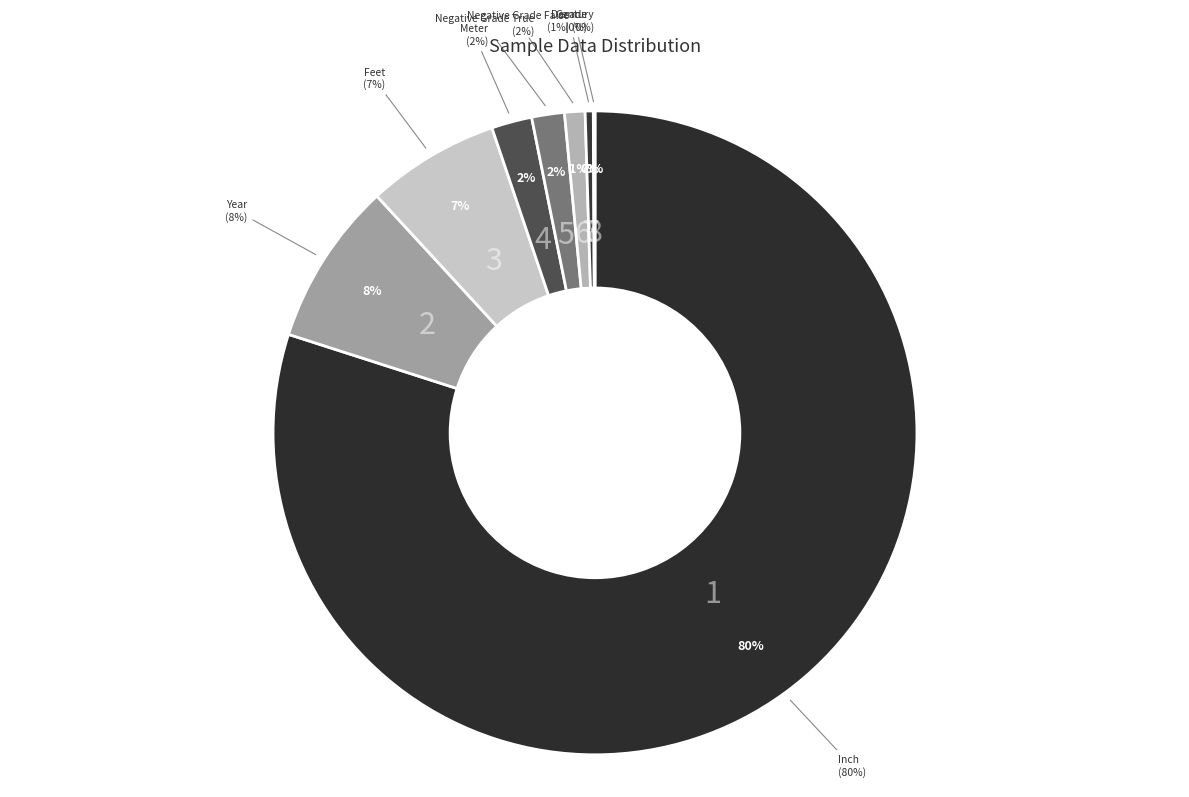

What is the majority slice?

Inch